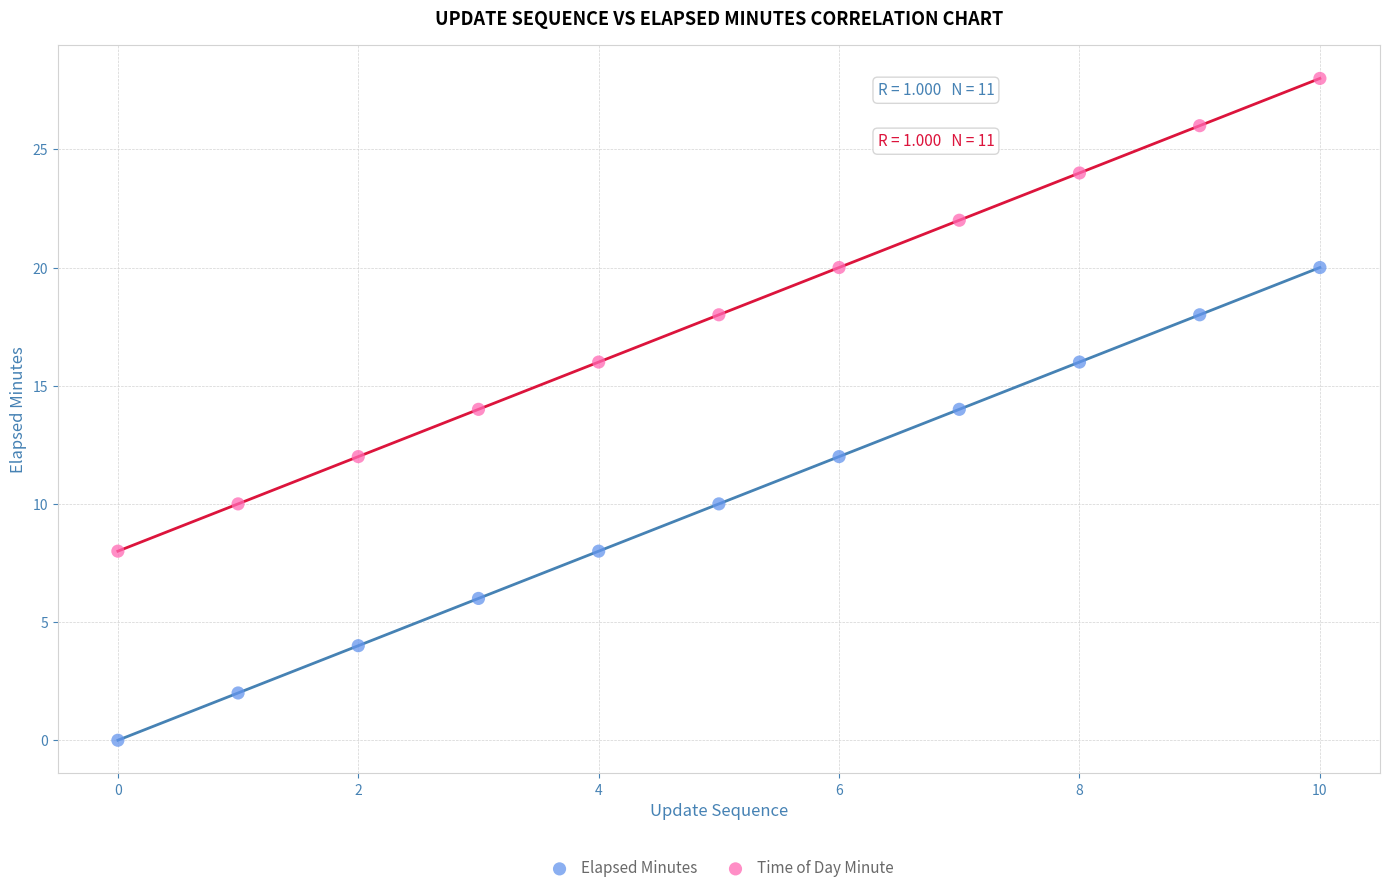

What are all the series names shown in the legend?

Elapsed Minutes, Time of Day Minute